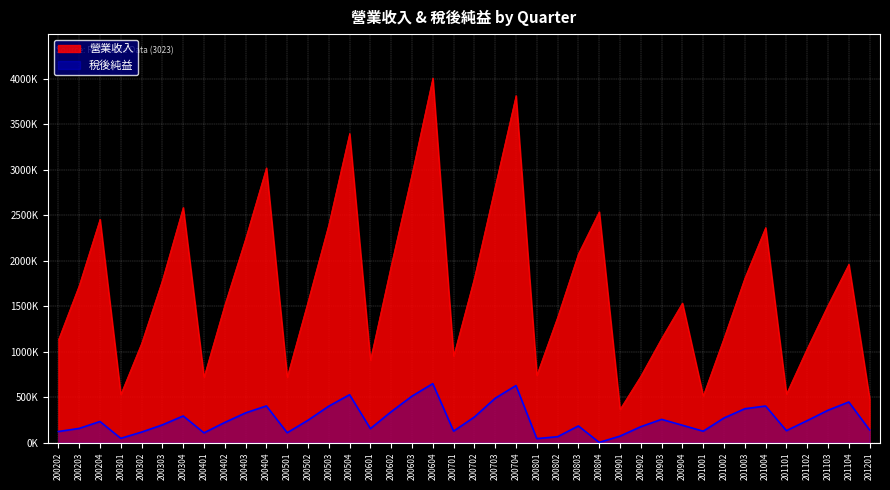

What is the sum of the 營業收入 values at 200203 and 201002?

2878044